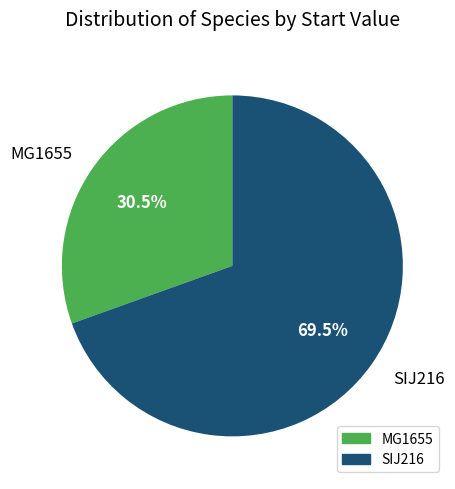

Which slice is the smallest?

MG1655